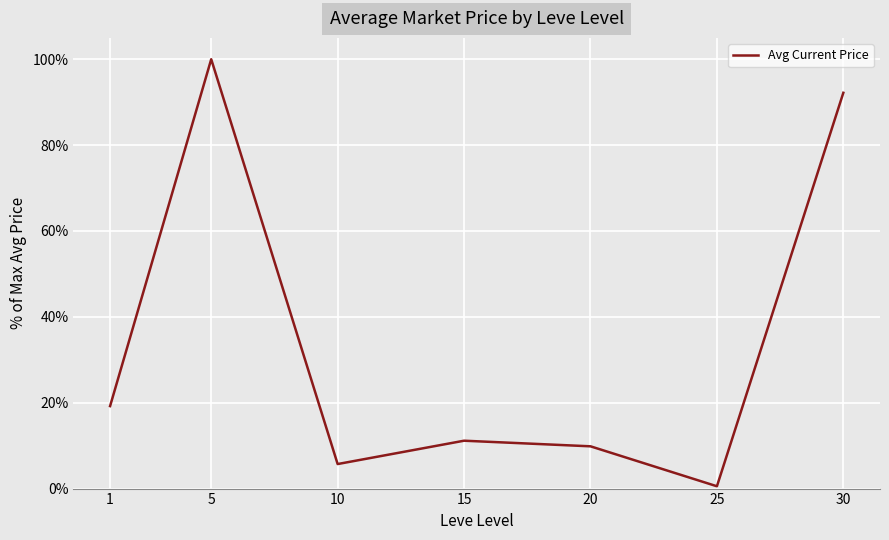

Reading left to right, list all the values displayed in this chart.

0.2	1.0	0.1	0.1	0.1	0.0	0.9